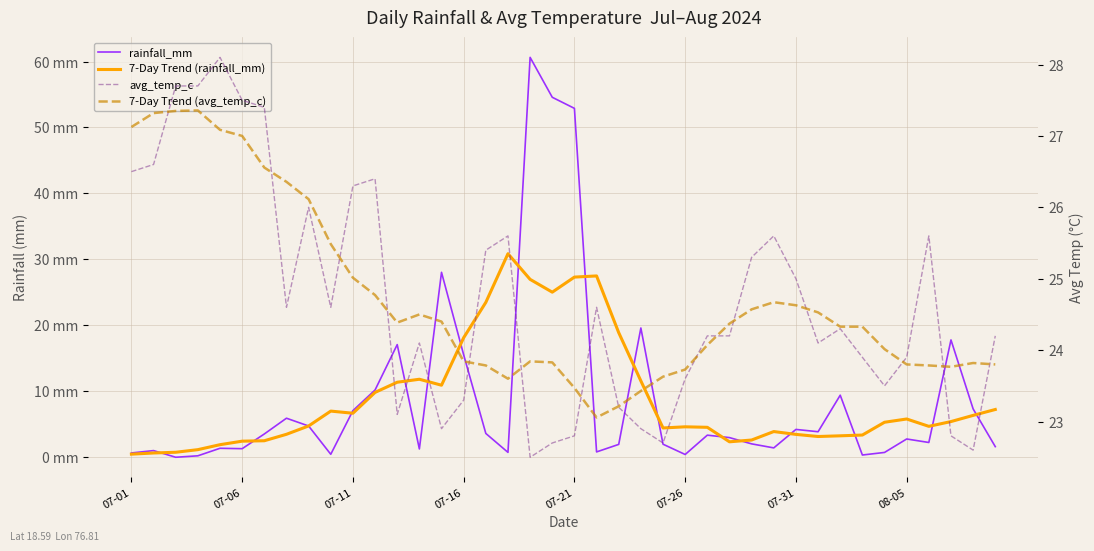

Reading left to right, extract all data points from this chart.

rainfall_mm: 0.7	1.0	0.0	0.2	1.4	1.3	3.5	5.9	4.7	0.5	7.1	10.2	17.1	1.3	28.0	15.5	3.6	0.7	60.6	54.6	52.9	0.8	1.9	19.6	2.0	0.4	3.4	3.0	2.0	1.4	4.2	3.9	9.4	0.3	0.7	2.8	2.2	17.8	7.3	1.6
7-Day Trend (rainfall_mm): 0.5	0.6	0.8	1.2	1.9	2.4	2.5	3.5	4.7	7.0	6.7	9.8	11.4	11.8	10.9	18.1	23.5	30.9	27.0	25.0	27.3	27.5	18.9	11.6	4.4	4.6	4.5	2.3	2.6	3.9	3.5	3.1	3.3	3.4	5.3	5.8	4.7	5.4	6.3	7.2
avg_temp_c: 26.5	26.6	27.7	27.7	28.1	27.5	27.4	24.6	26.0	24.6	26.3	26.4	23.1	24.1	22.9	23.3	25.4	25.6	22.5	22.7	22.8	24.6	23.2	22.9	22.7	23.6	24.2	24.2	25.3	25.6	25.0	24.1	24.3	23.9	23.5	23.9	25.6	22.8	22.6	24.2
7-Day Trend (avg_temp_c): 27.1	27.3	27.3	27.4	27.1	27.0	26.6	26.4	26.1	25.5	25.0	24.8	24.4	24.5	24.4	23.8	23.8	23.6	23.8	23.8	23.5	23.1	23.2	23.4	23.6	23.7	24.1	24.4	24.6	24.7	24.6	24.5	24.3	24.3	24.0	23.8	23.8	23.8	23.8	23.8